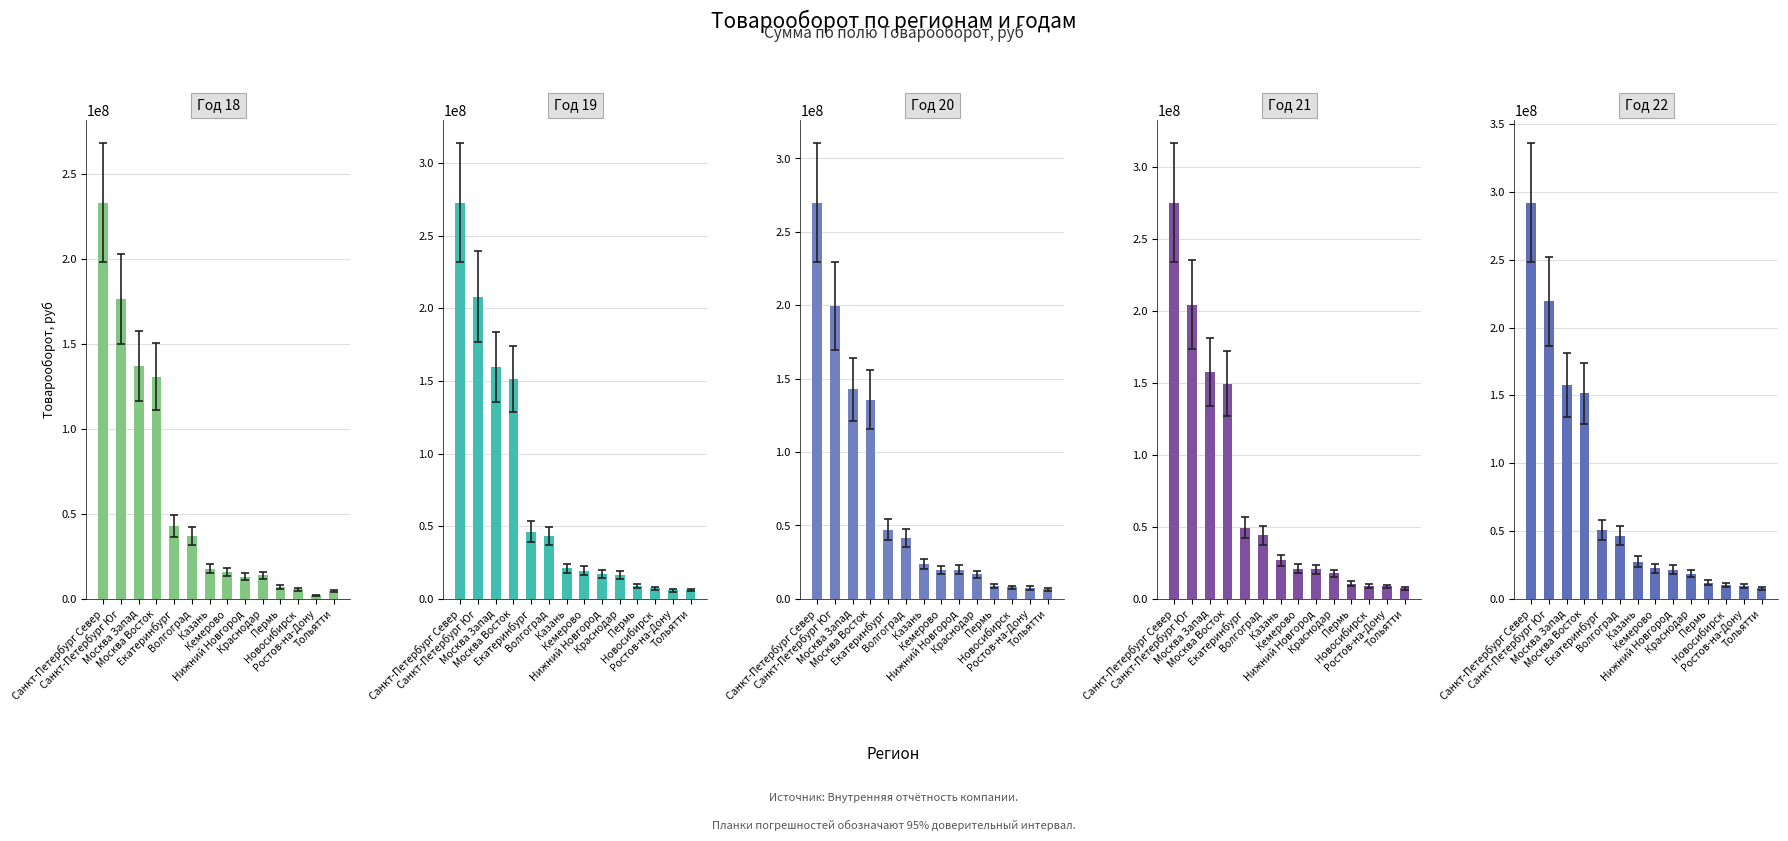

What is the average value of the 18 series?

50805898.4